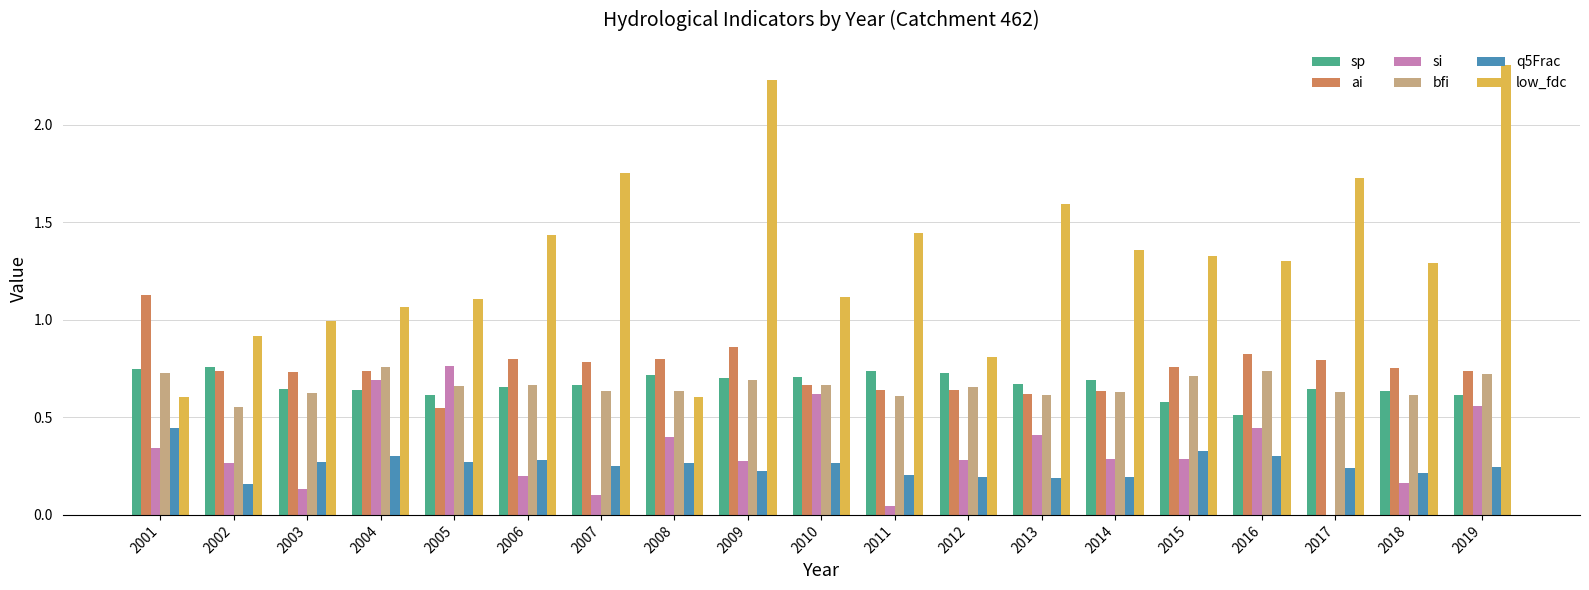

Which category has the highest value in the ai series?

2001